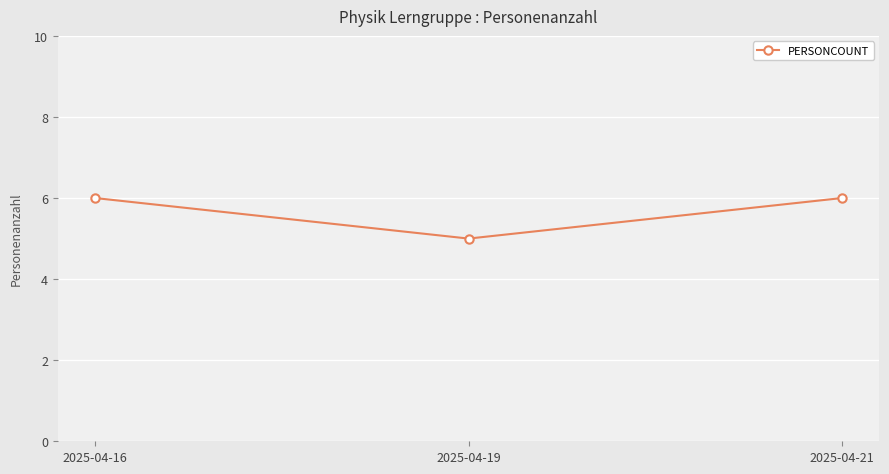

The value at 2025-04-16 is 6. True or false?

True